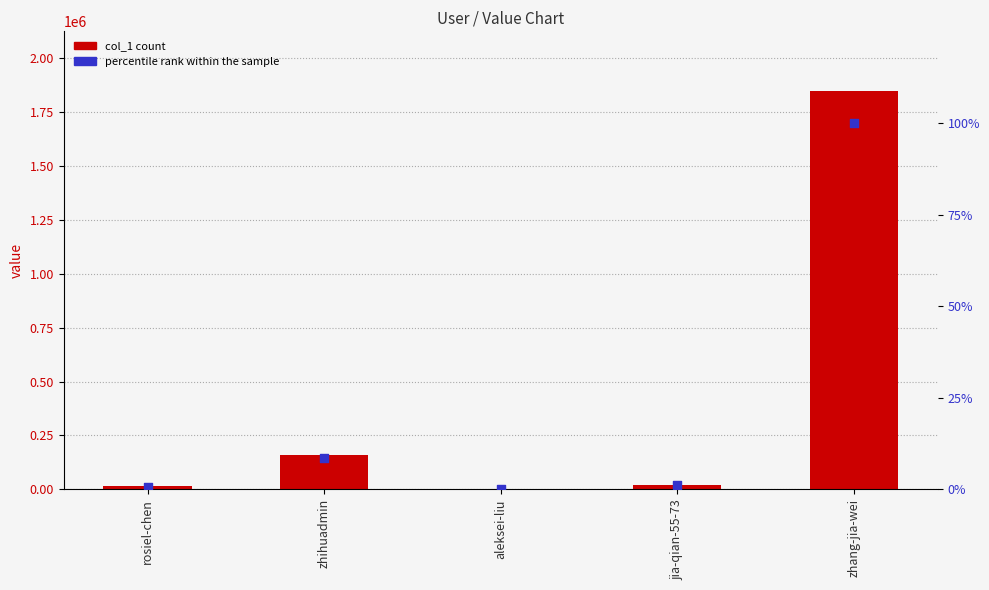

Which series has the largest total across all categories?

col_1